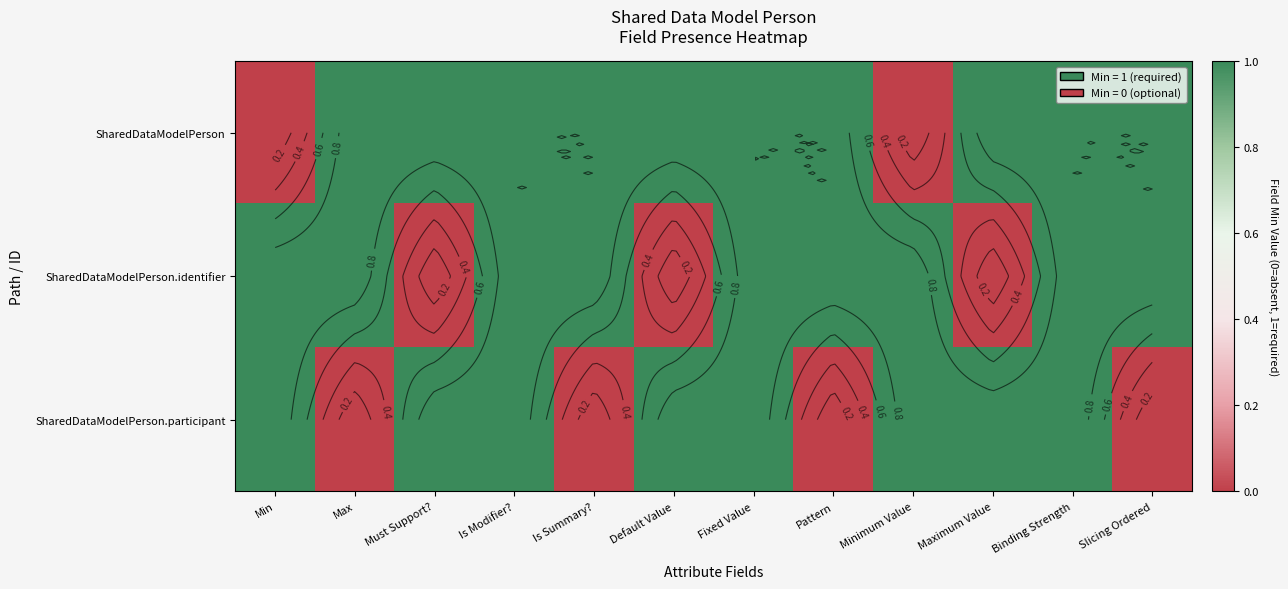

What is the total value across all series at Binding Strength?

3